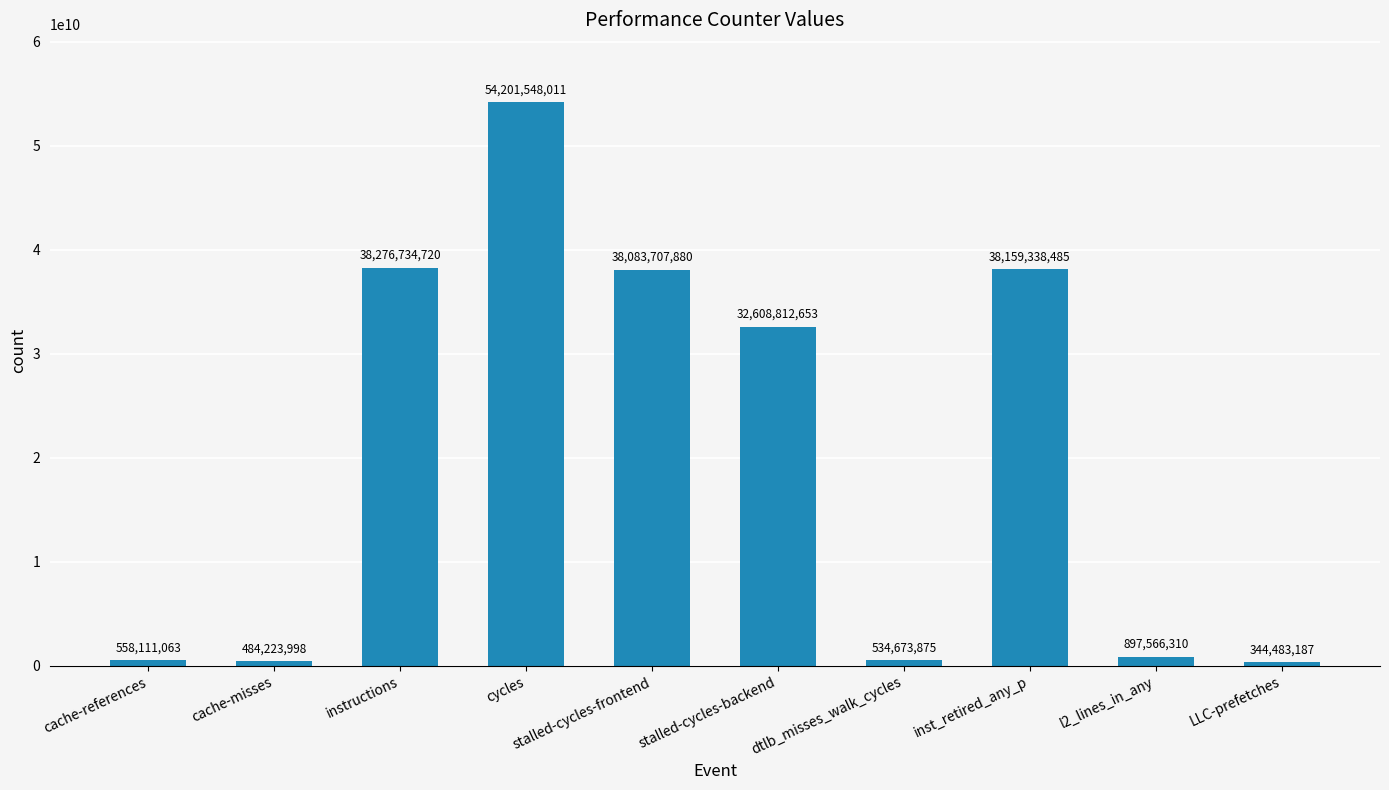

Reading right to left, list all the values displayed in this chart.

LLC-prefetches=344483187	l2_lines_in_any=897566310	inst_retired_any_p=38159338485	dtlb_misses_walk_cycles=534673875	stalled-cycles-backend=32608812653	stalled-cycles-frontend=38083707880	cycles=54201548011	instructions=38276734720	cache-misses=484223998	cache-references=558111063